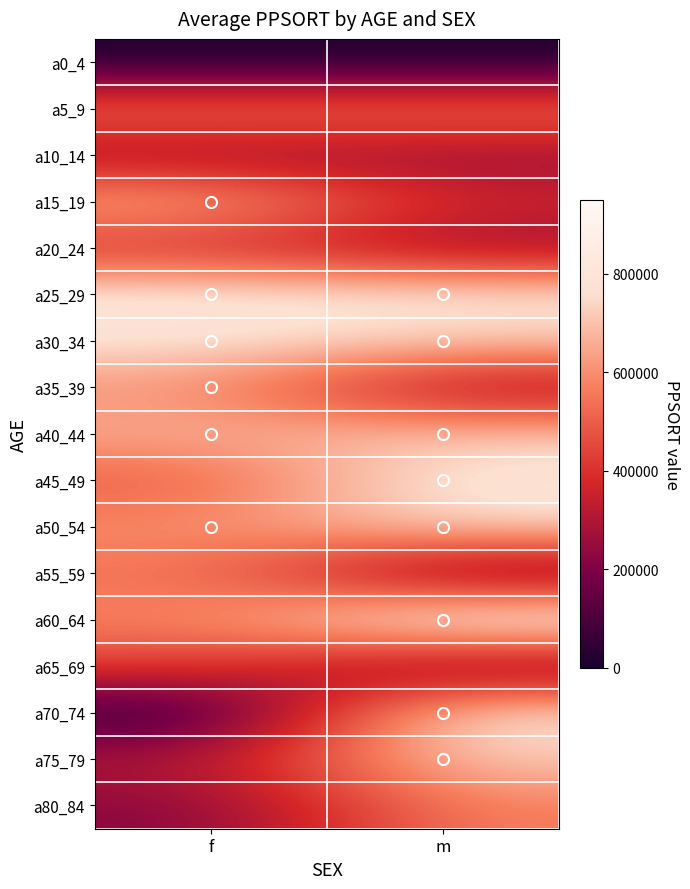

Reading right to left, transcribe all the data shown in this chart.

a0_4: m=6426	f=6426
a5_9: m=558474	f=558474
a10_14: m=252756	f=252756
a15_19: m=369178	f=681101
a20_24: m=252756	f=377911
a25_29: m=791271	f=807974
a30_34: m=726769	f=783906
a35_39: m=260016	f=605966
a40_44: m=708051	f=665459
a45_49: m=814271	f=481160
a50_54: m=749374	f=601368
a55_59: m=145894	f=543978
a60_64: m=923777	f=574597
a65_69: m=158983	f=437944
a70_74: m=797770	f=18886
a75_79: m=726391	f=303058
a80_84: m=571108	f=215480